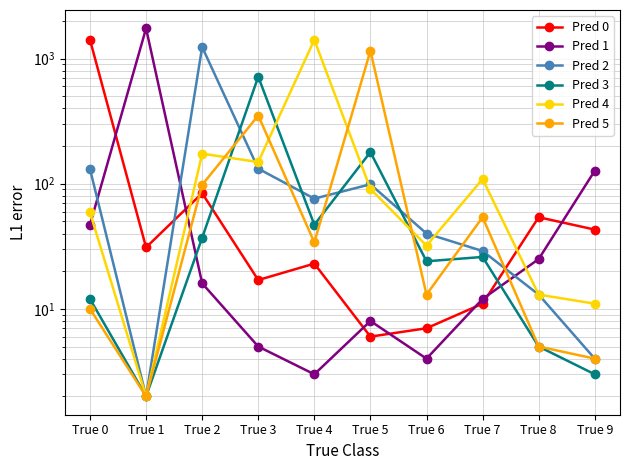

True or false: Pred 2 and Pred 3 cross at least once.

True